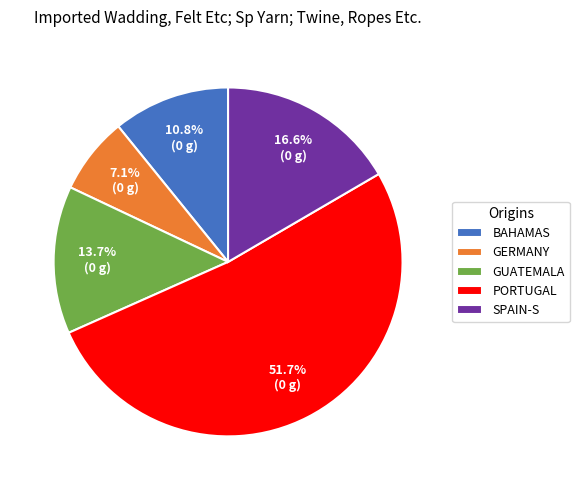

To the nearest percent, what is the average slice percentage?

20%